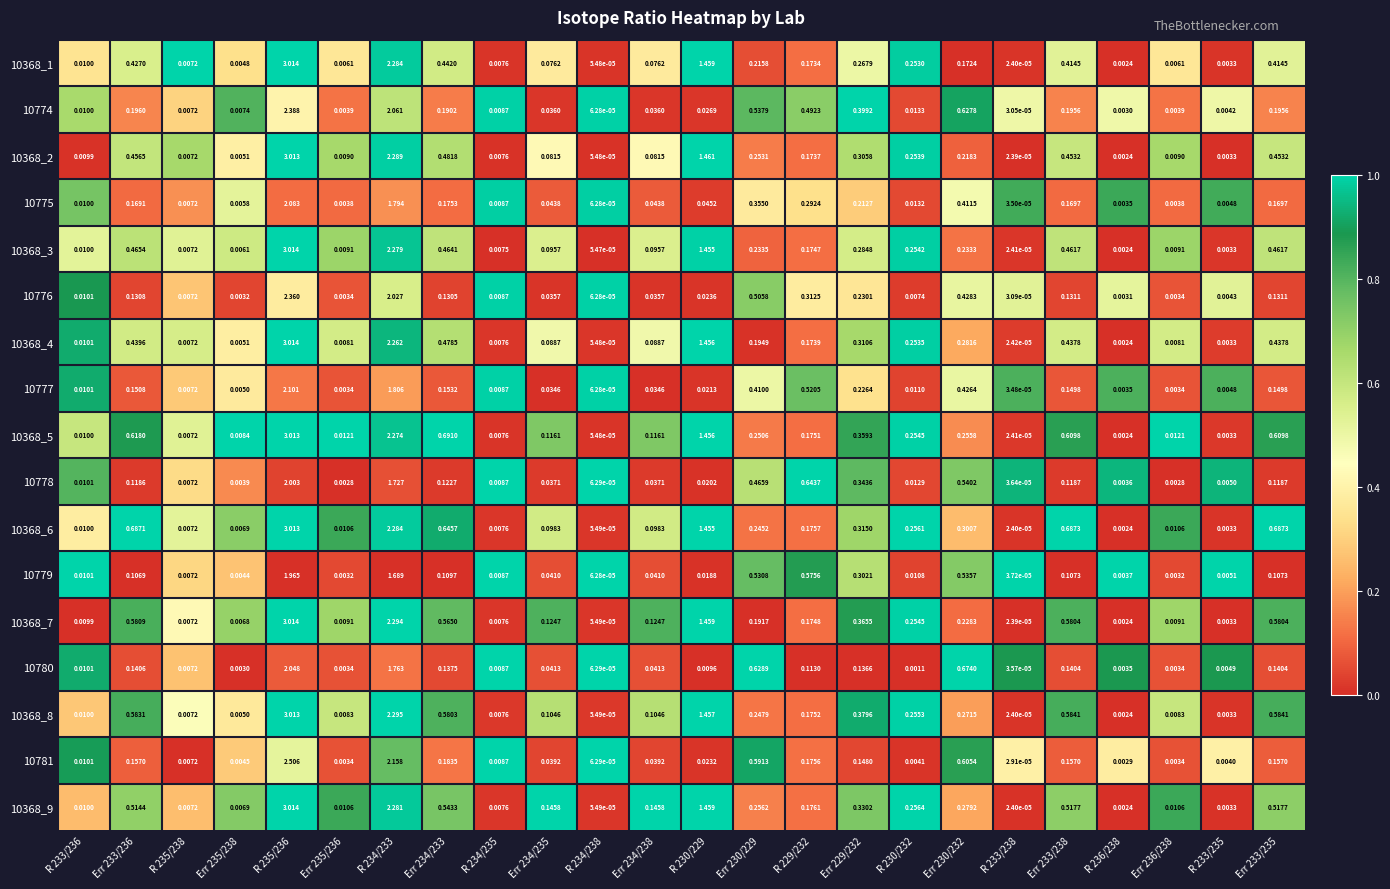

Is the value of 10368_7 at R 229/232 greater than the value of 10781 at R 235/238?

Yes